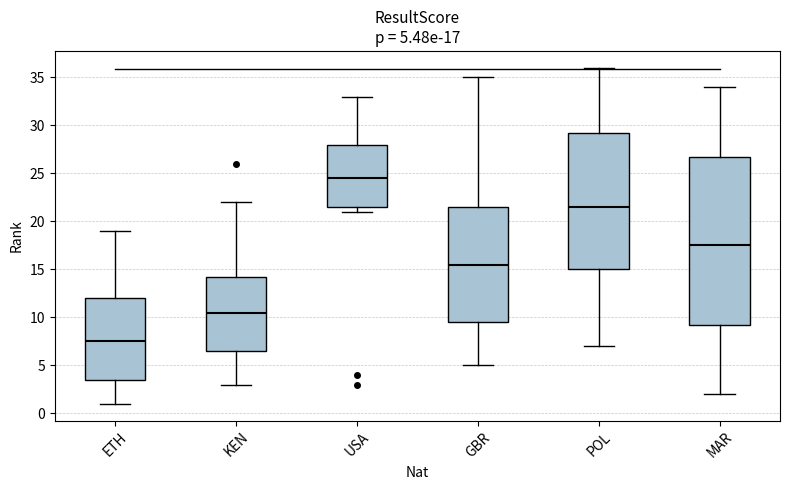

Which box's median line is the highest?

USA